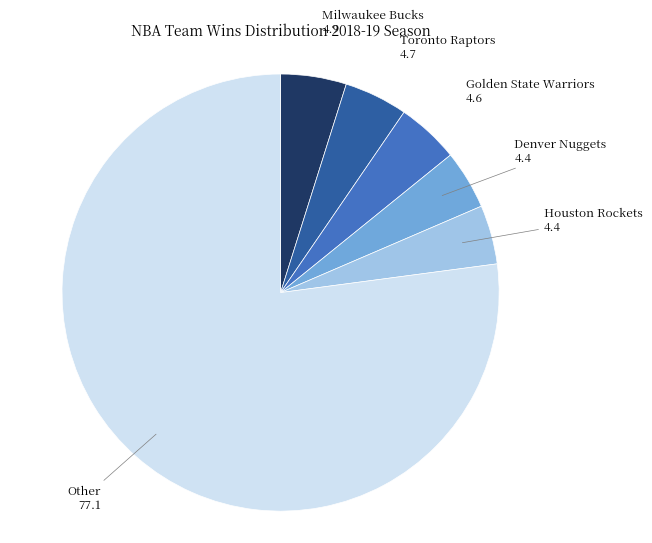

Is it true that Other is 90% of the pie?

False